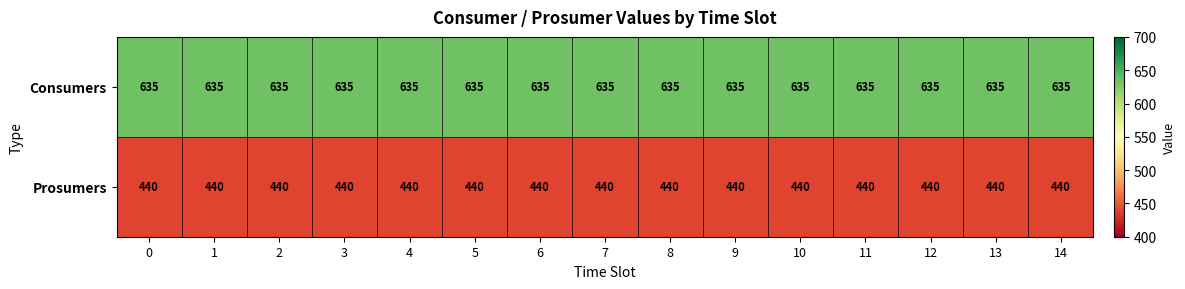

Rank the series by their maximum value, from lowest to highest.

Prosumers, Consumers